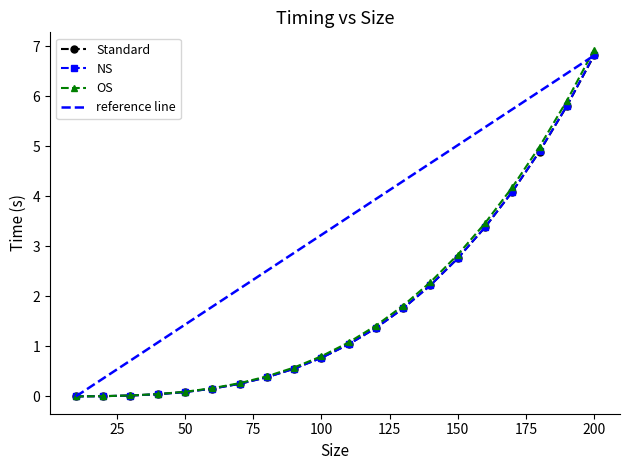

Which series has the largest total across all categories?

reference line